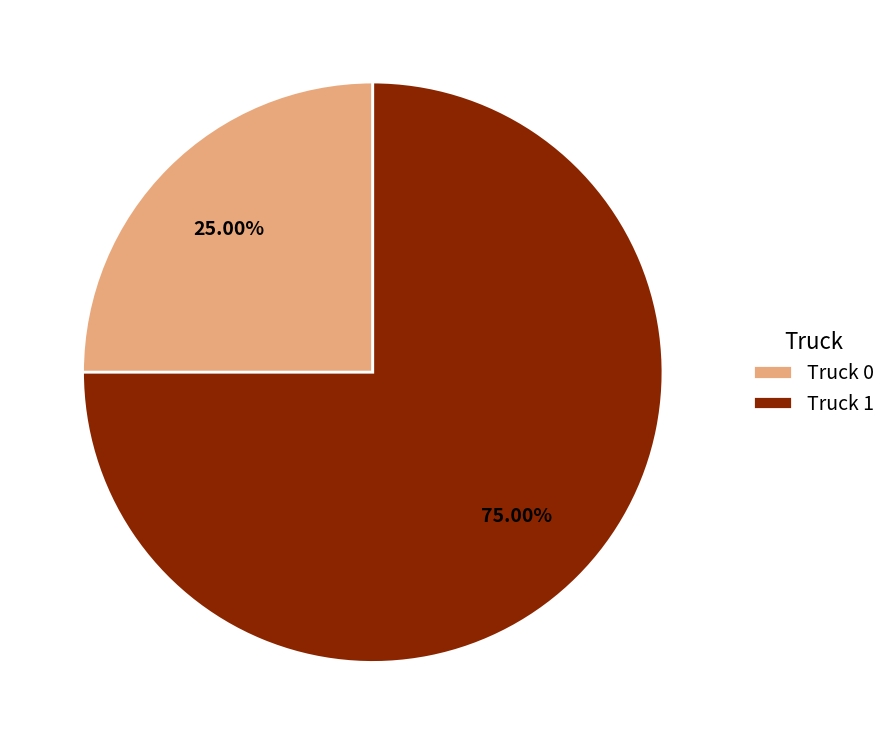

Count the number of slices in the pie.

2